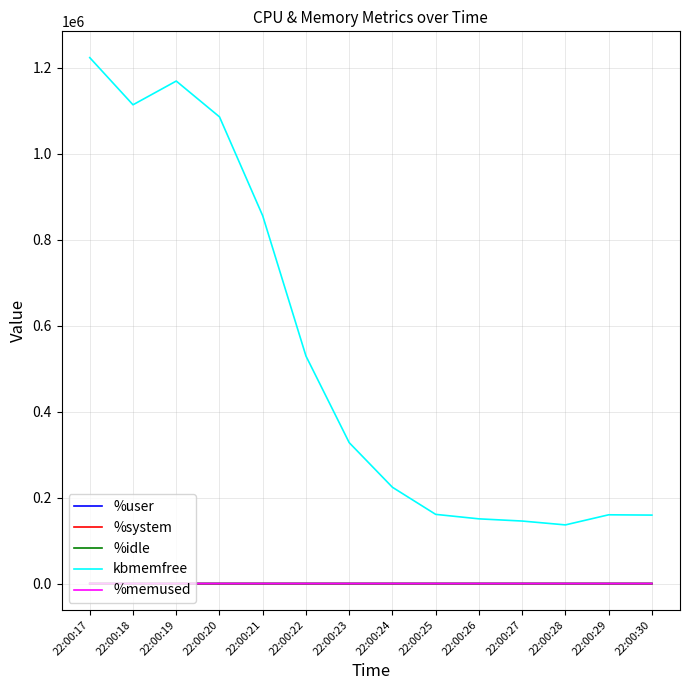

Which series has the widest spread of values?

kbmemfree